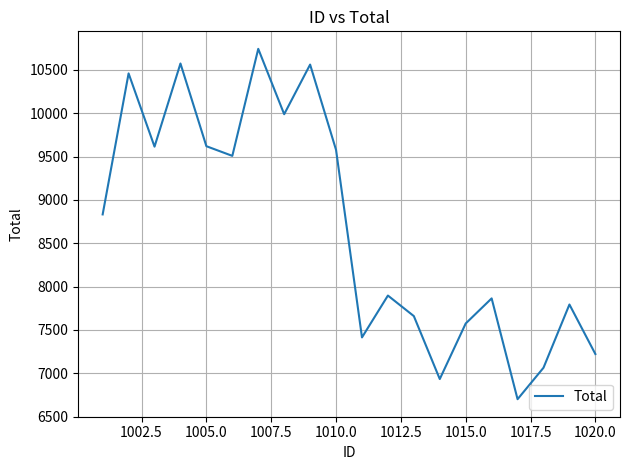

What is the difference between the maximum and minimum values?

4041.6